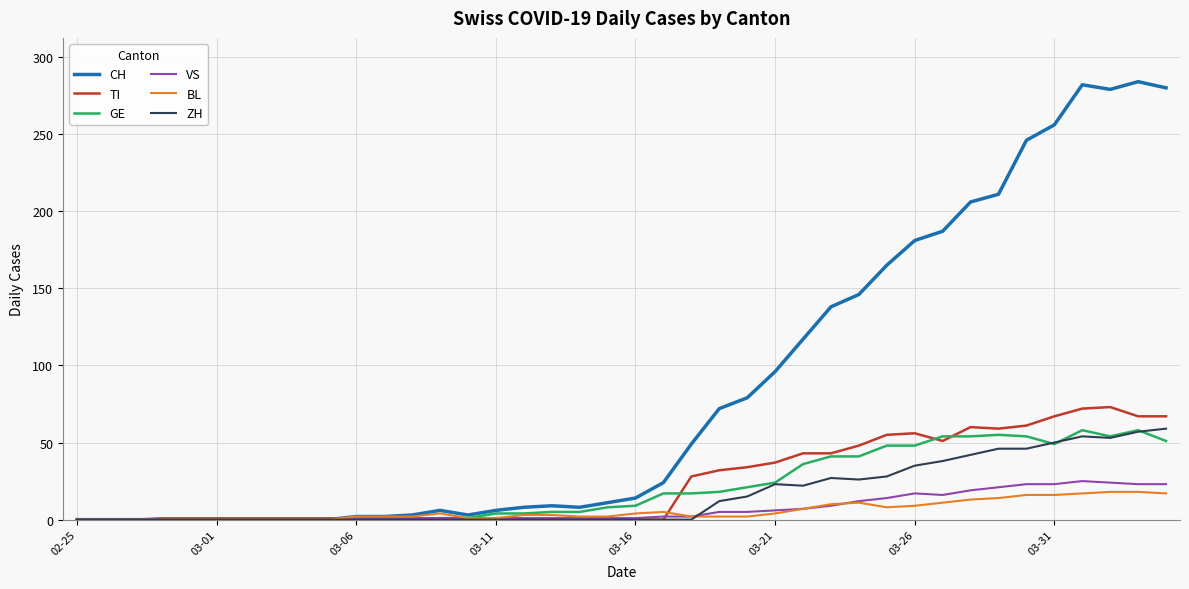

What is the maximum value for BL?

18